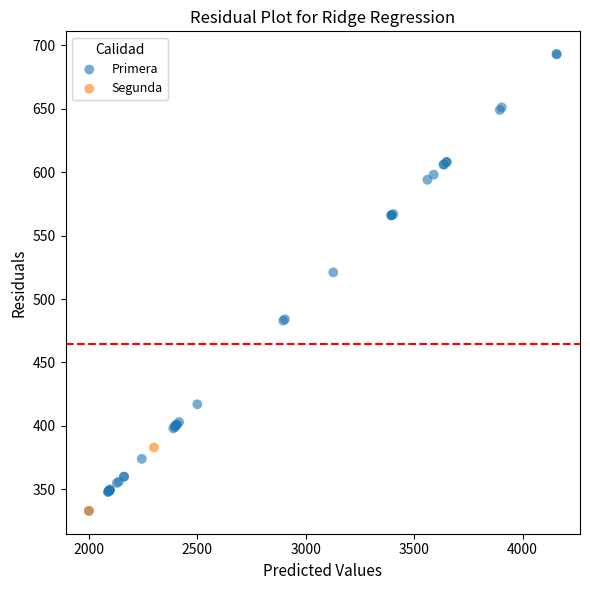

What are all the series names shown in the legend?

Primera, Segunda